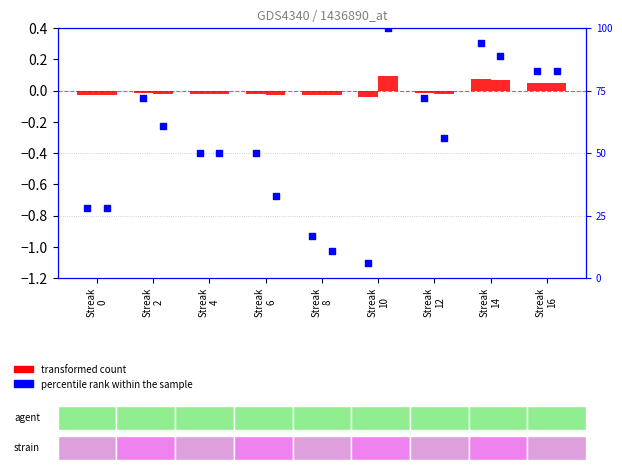

What is the total value across all series at Streak
4?

100.0